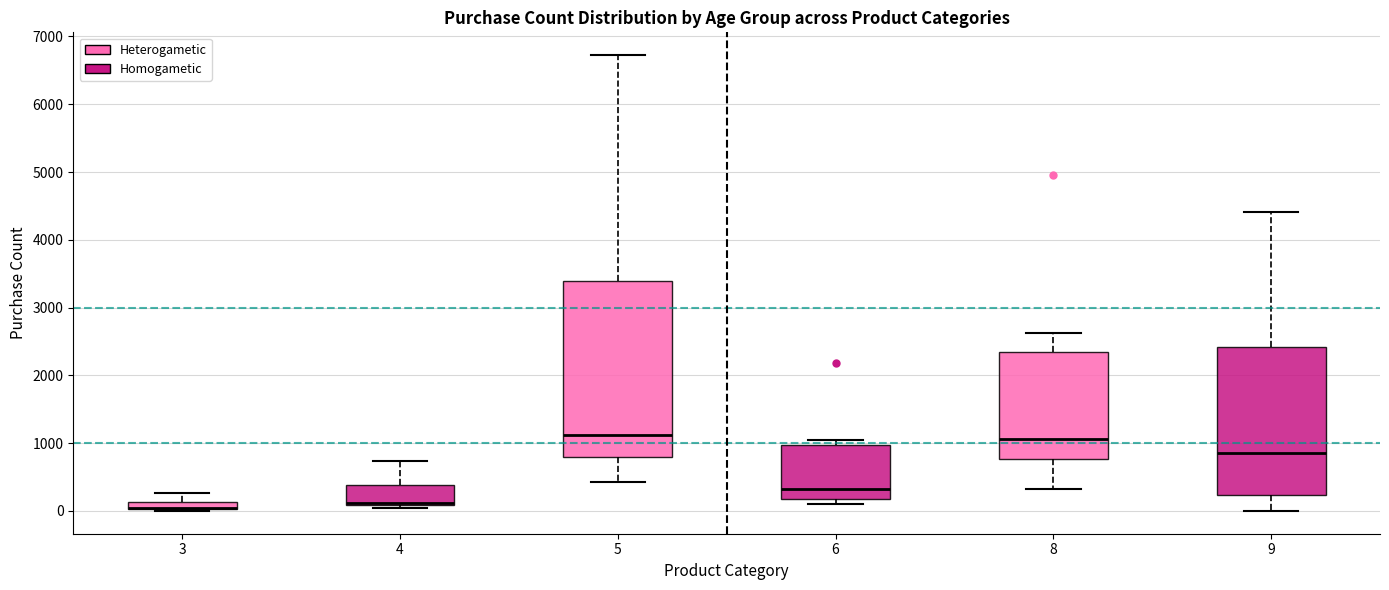

Comparing the boxes themselves (not the whiskers), which one is the tallest?

5